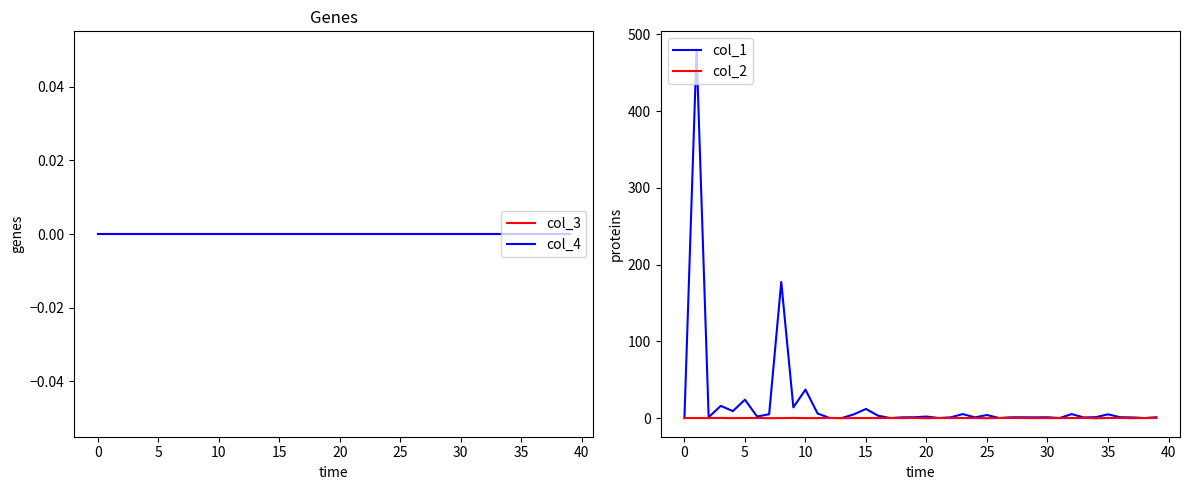

The col_2 series shows 0.0 at 35. True or false?

False